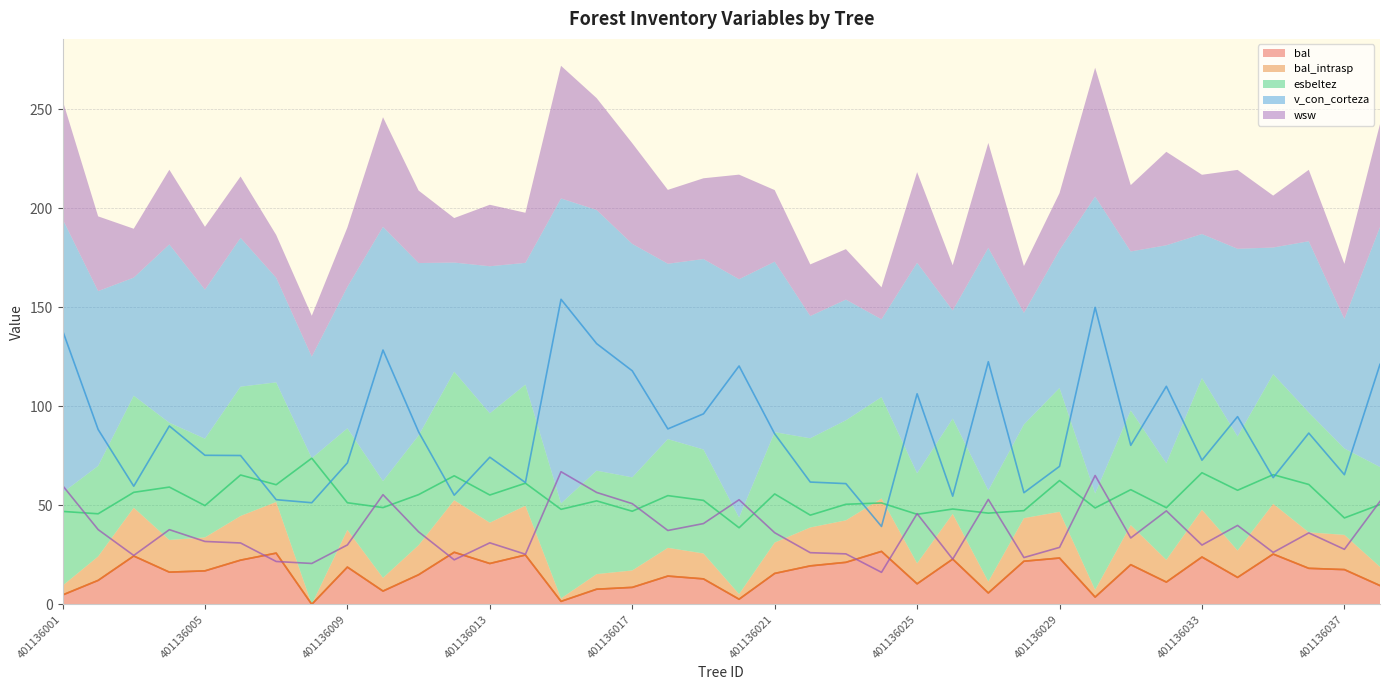

Which series has the largest total across all categories?

v_con_corteza